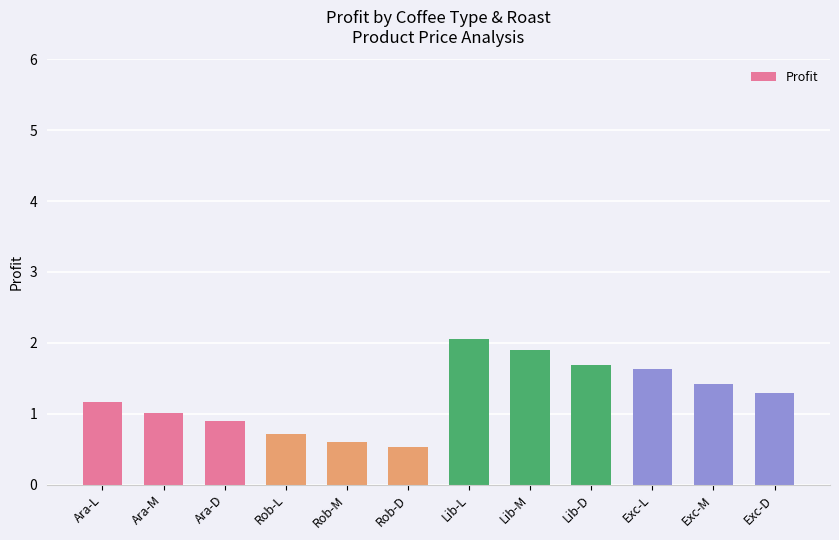

How many categories are shown in the chart?

12